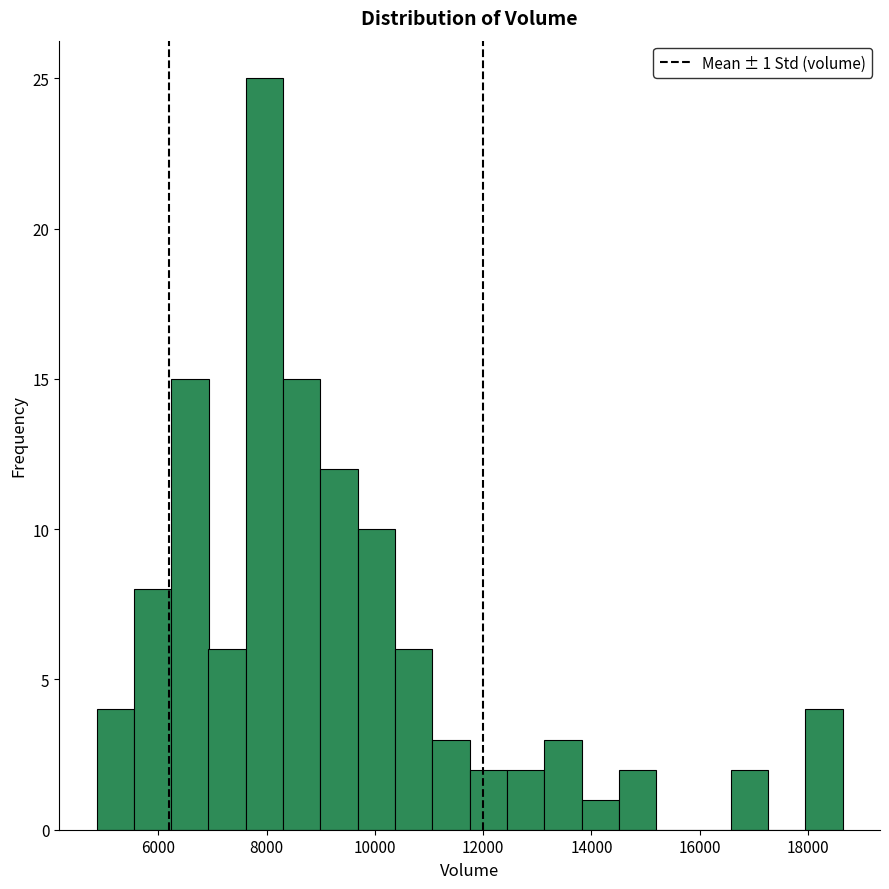

Around what value on the x-axis is the tallest bar? Give the approximate position of its centre, as read against the axis.

8000